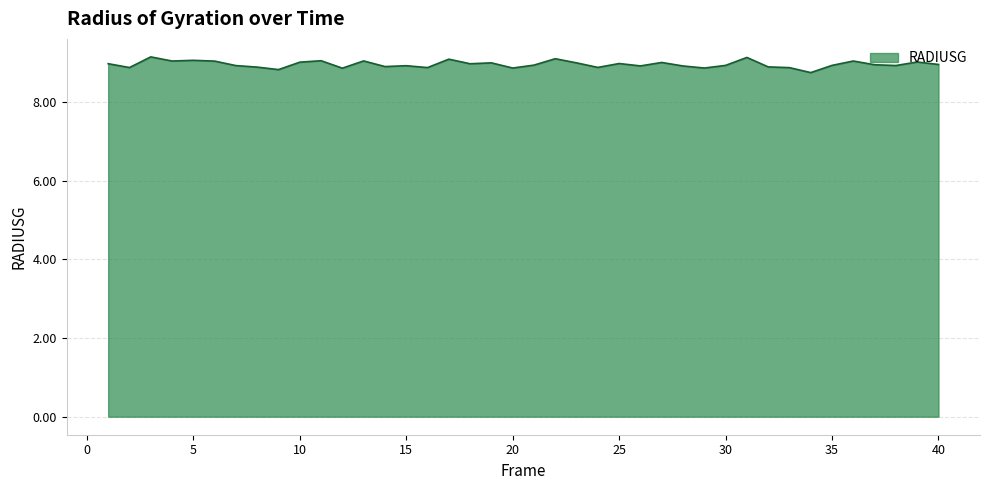

What is the difference between the maximum and minimum values?

0.4